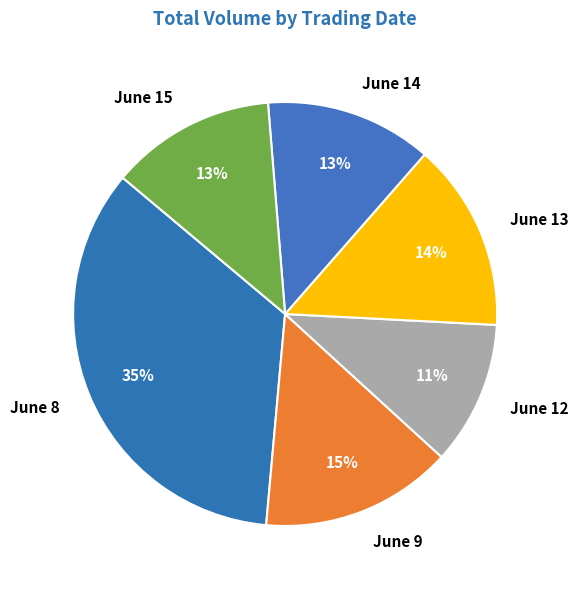

To the nearest percent, what is the average slice percentage?

17%